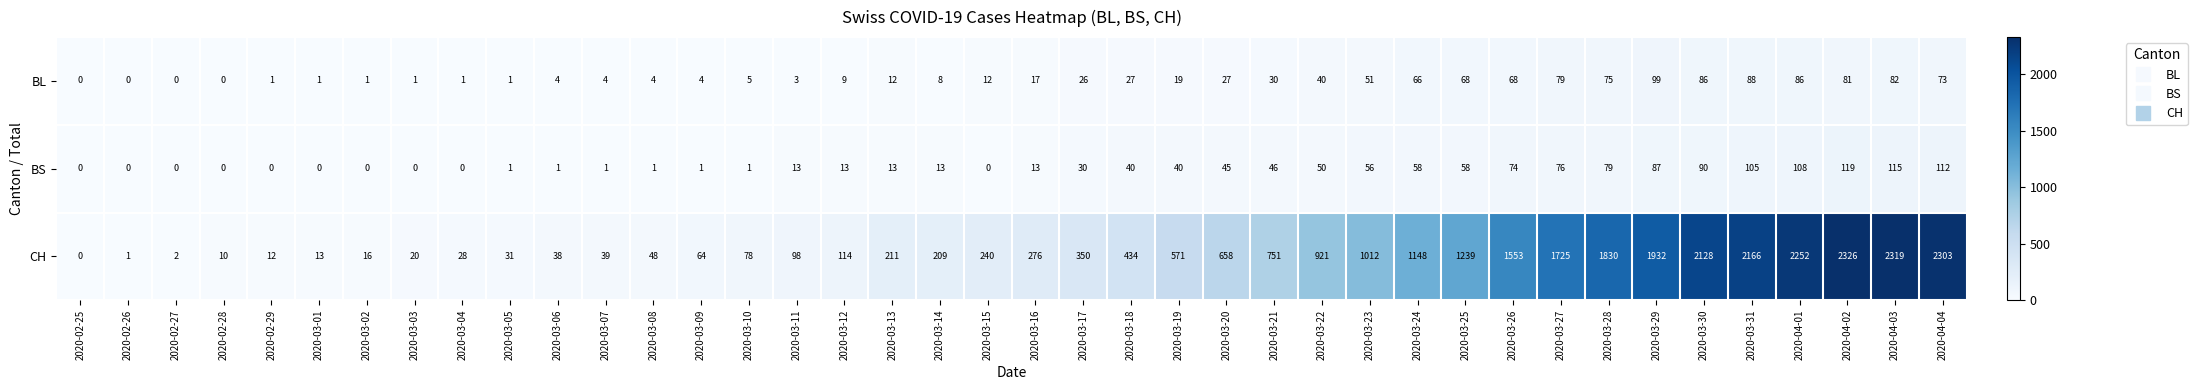

Which series changed the most between 2020-03-05 and 2020-04-04?

CH